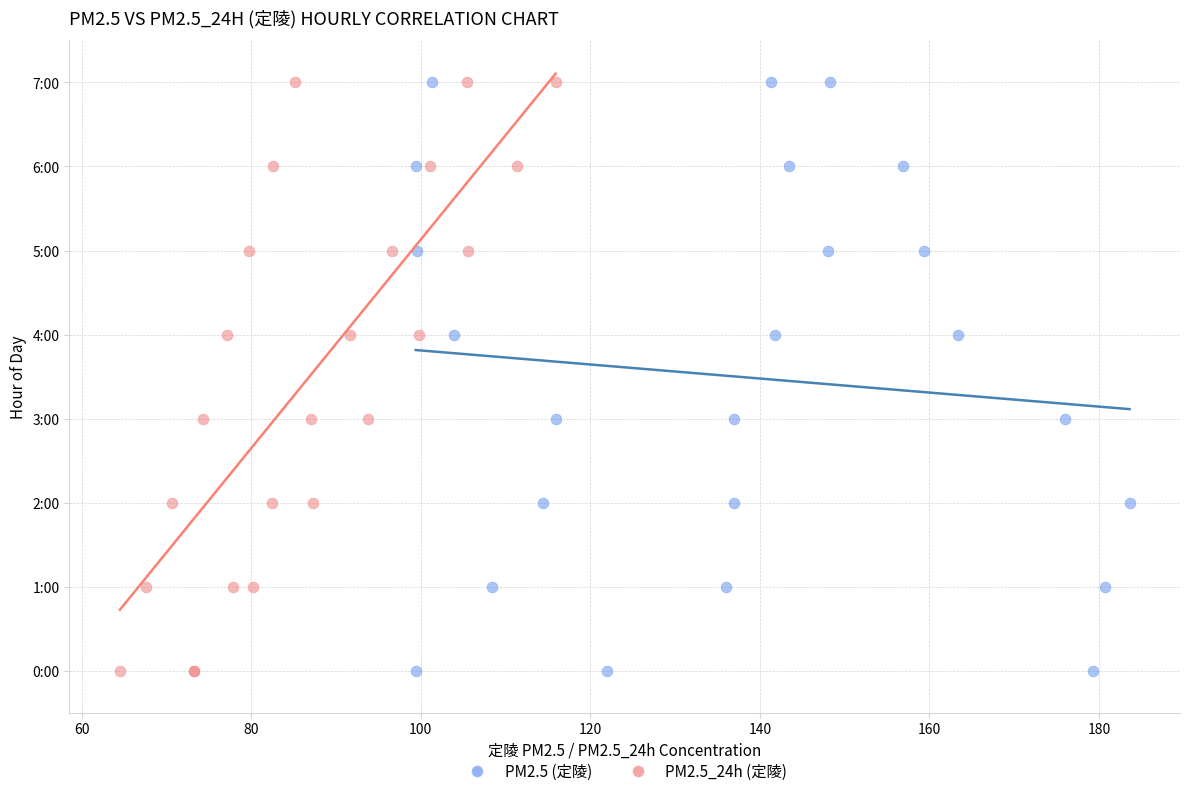

What are all the series names shown in the legend?

PM2.5 (定陵), PM2.5_24h (定陵)